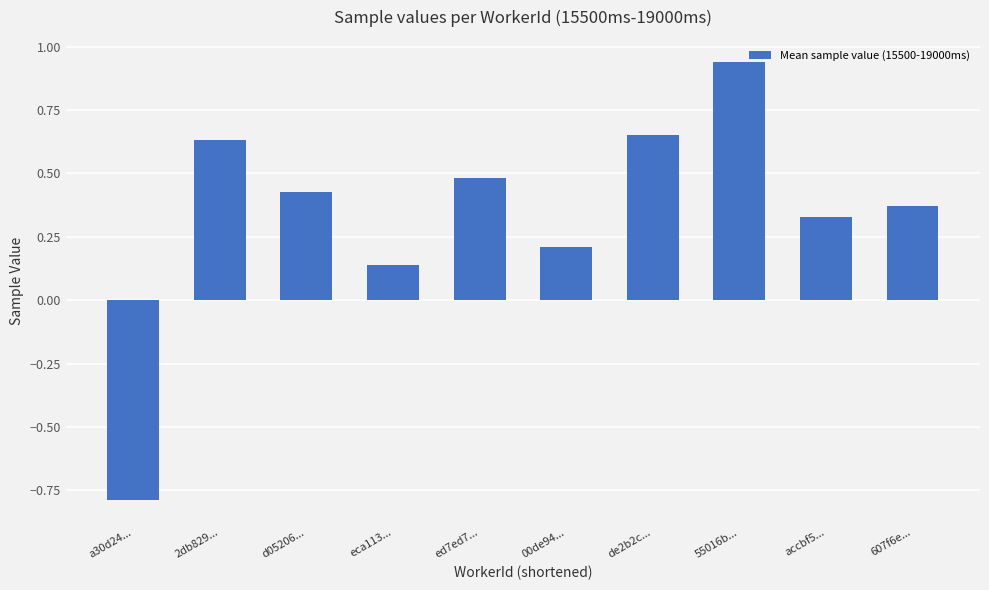

Count the number of data series in this chart.

1